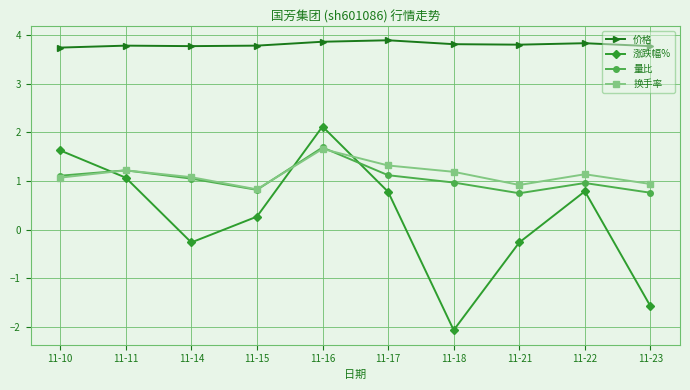

At how many categories does at least one series exceed -1?

10